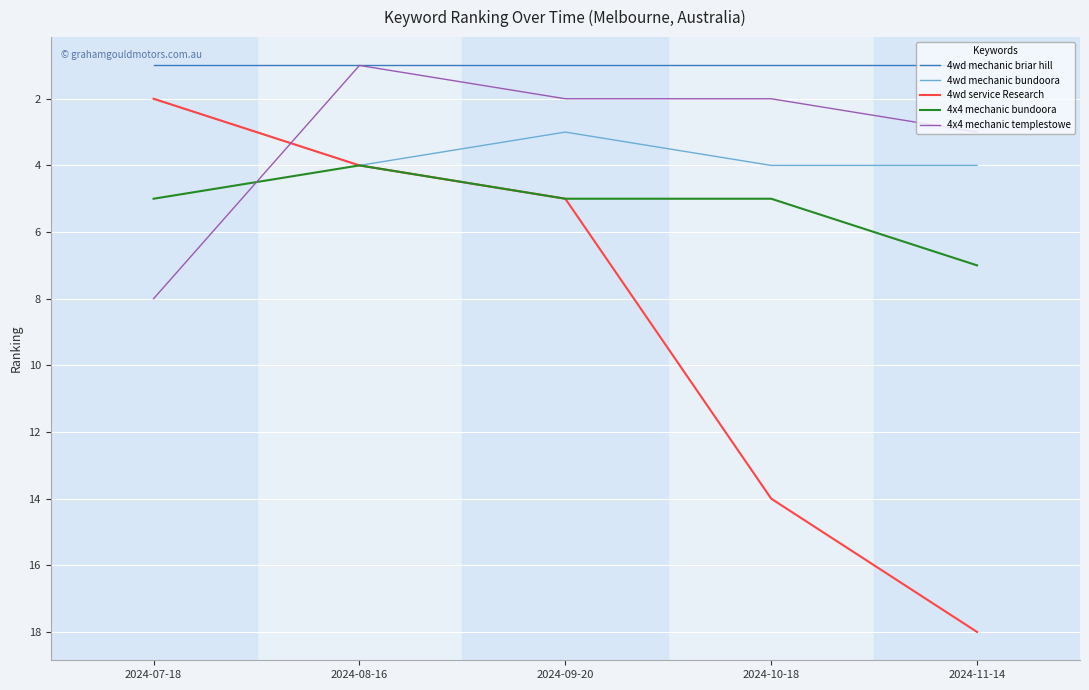

Is this an area chart (filled region under the line)?

No